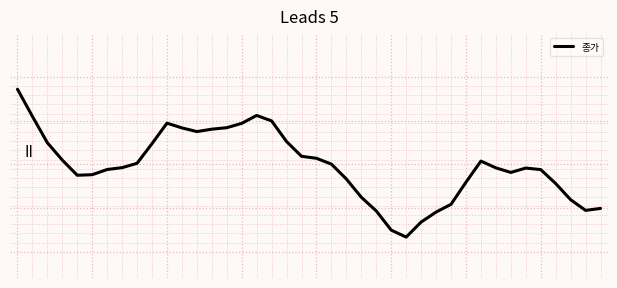

Is this an area chart (filled region under the line)?

No